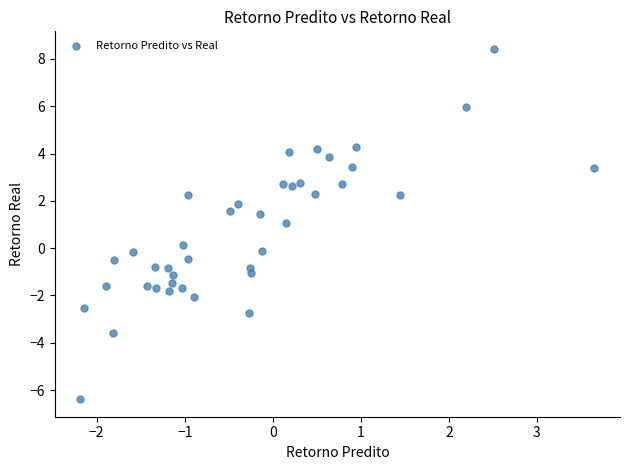

What is the range of Y values (max minus min)?

14.8